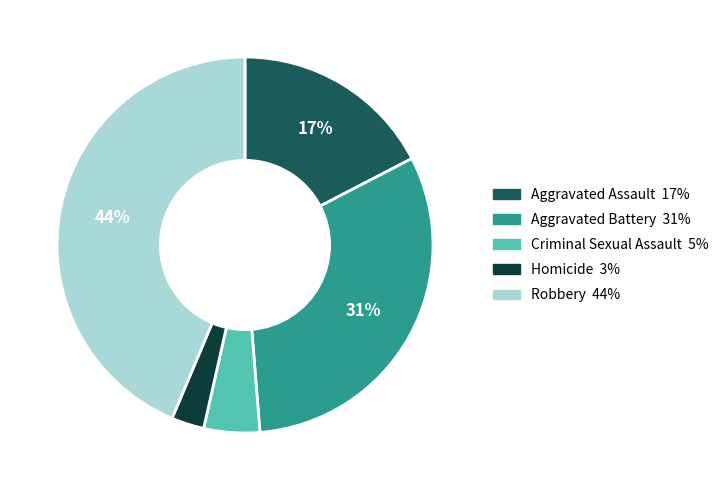

Combined, do Robbery and Homicide account for over 50%?

No